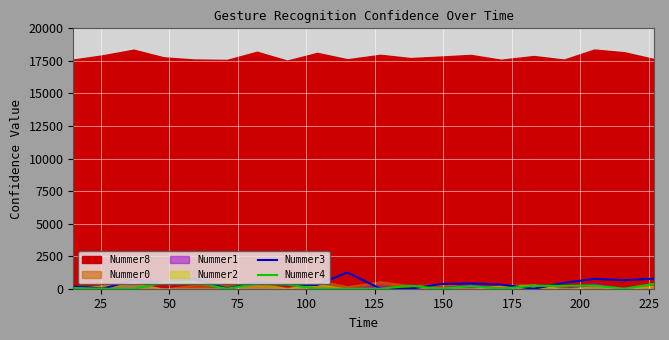

What is the sum of all Nummer3 values?

8138